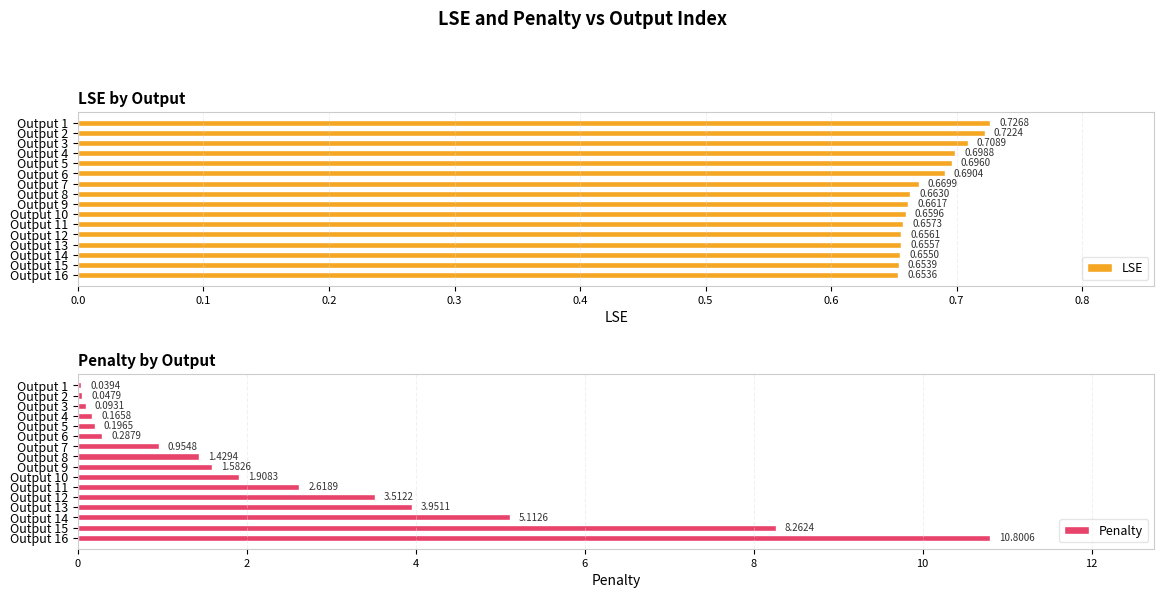

What is the sum of the Penalty values at Output 14 and Output 10?

7.0